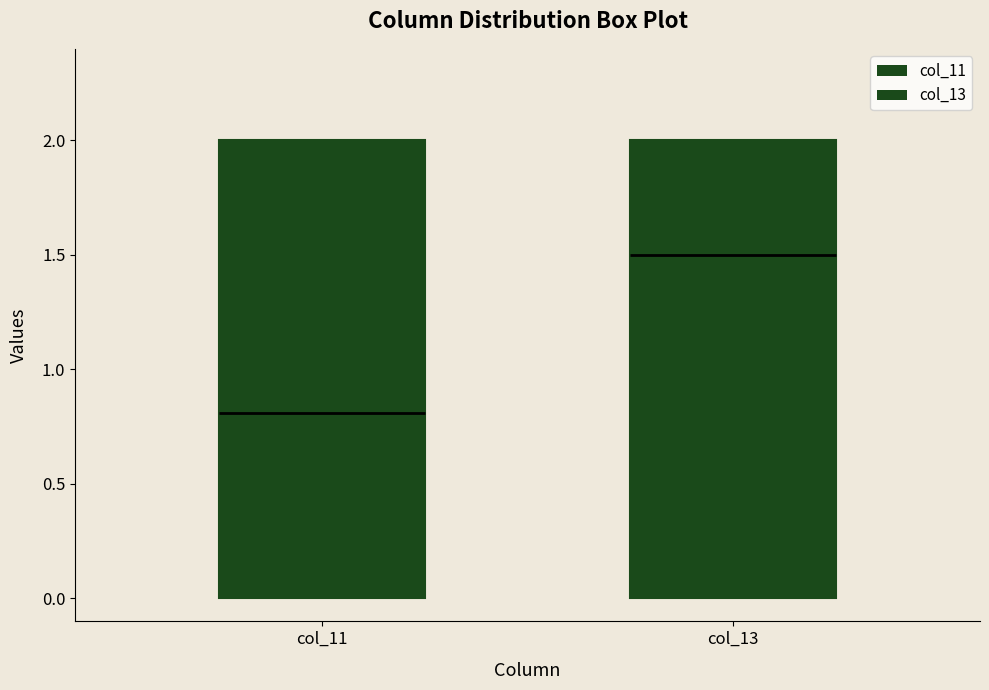

Which box's median line is the highest?

col_13